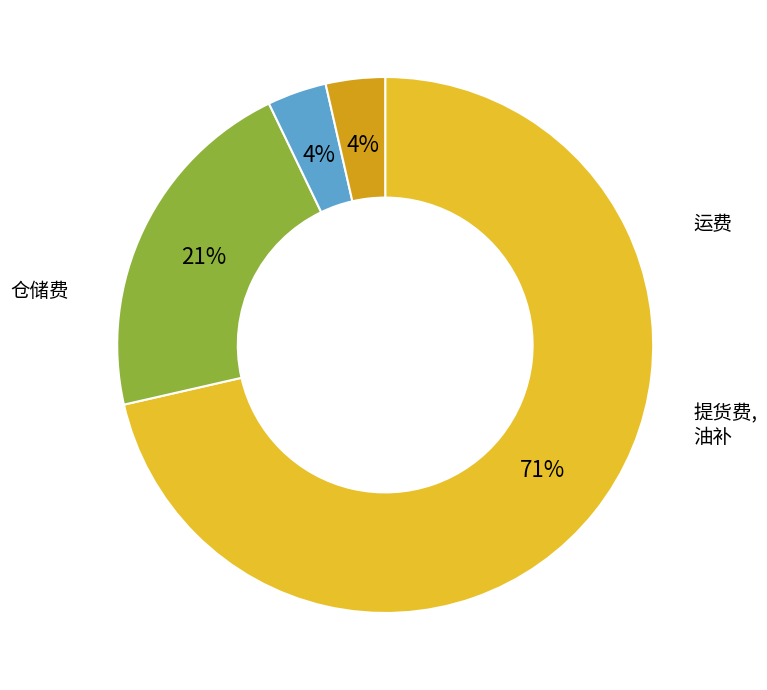

To the nearest percent, what is the average slice percentage?

25%